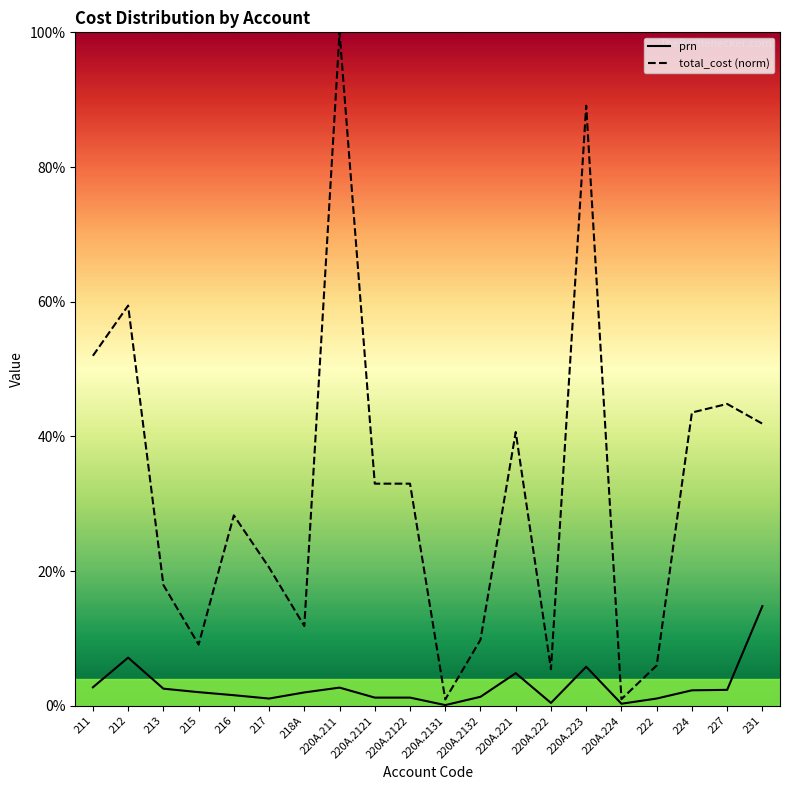

What is the spread (max minus min) of values at 227?

0.4